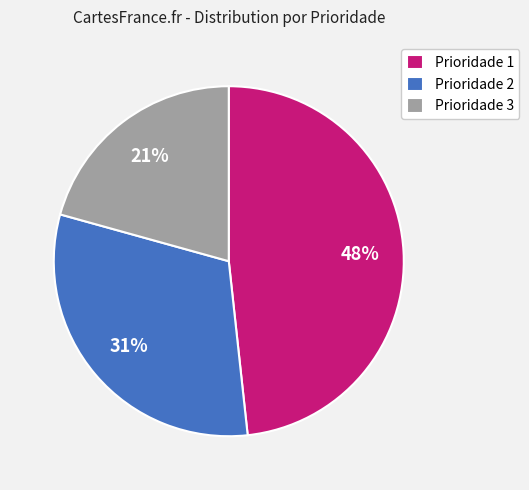

Which category has the biggest portion of the pie?

Prioridade 1